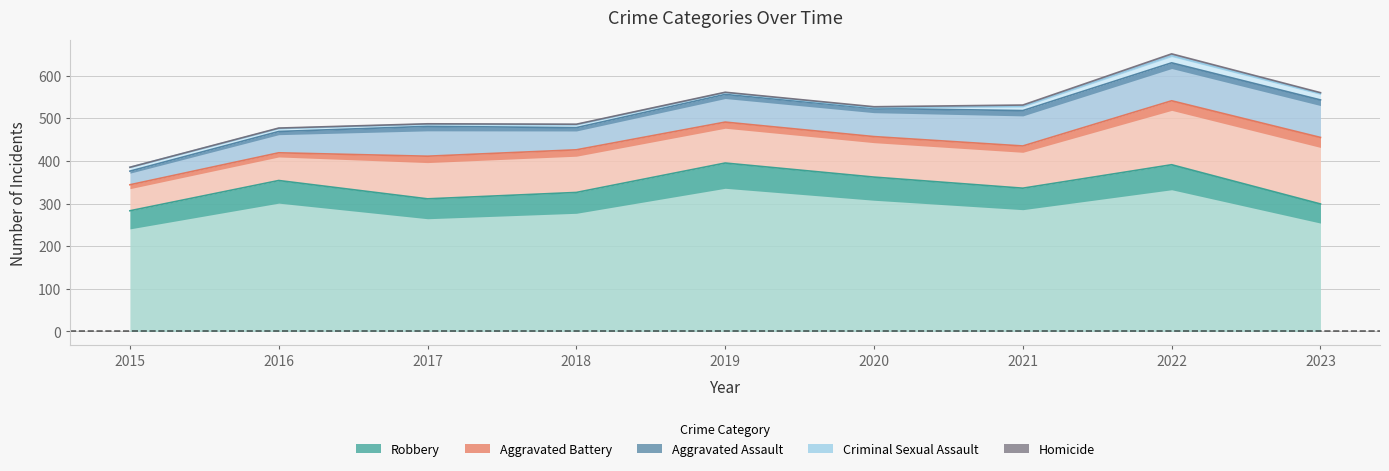

At which label is Aggravated Assault closest to 60?

2019